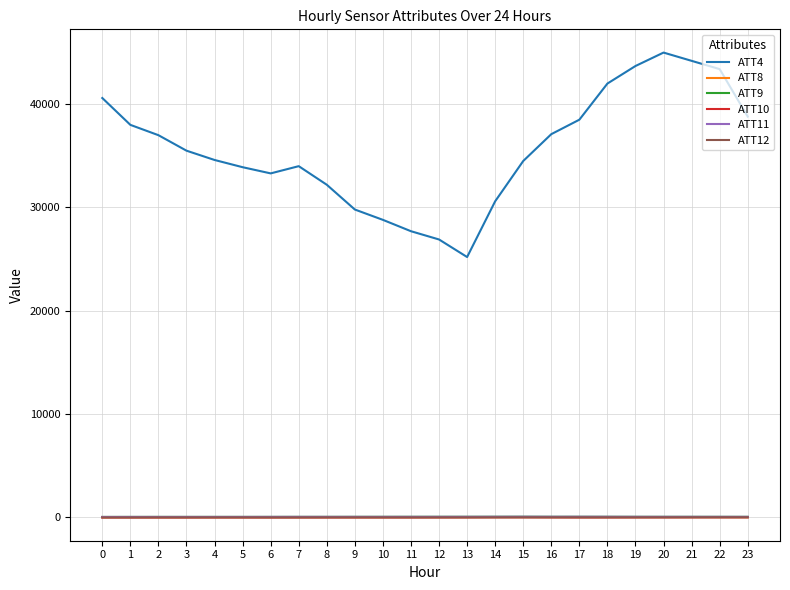

What is the maximum value shown in the chart?

45000.0